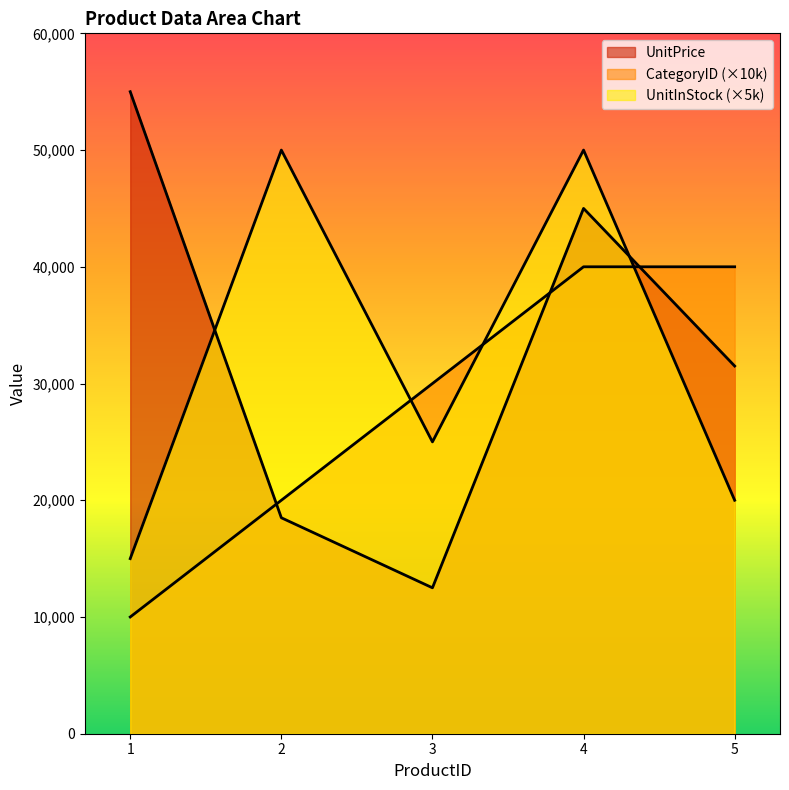

What is the lowest value of the UnitPrice series?

12500